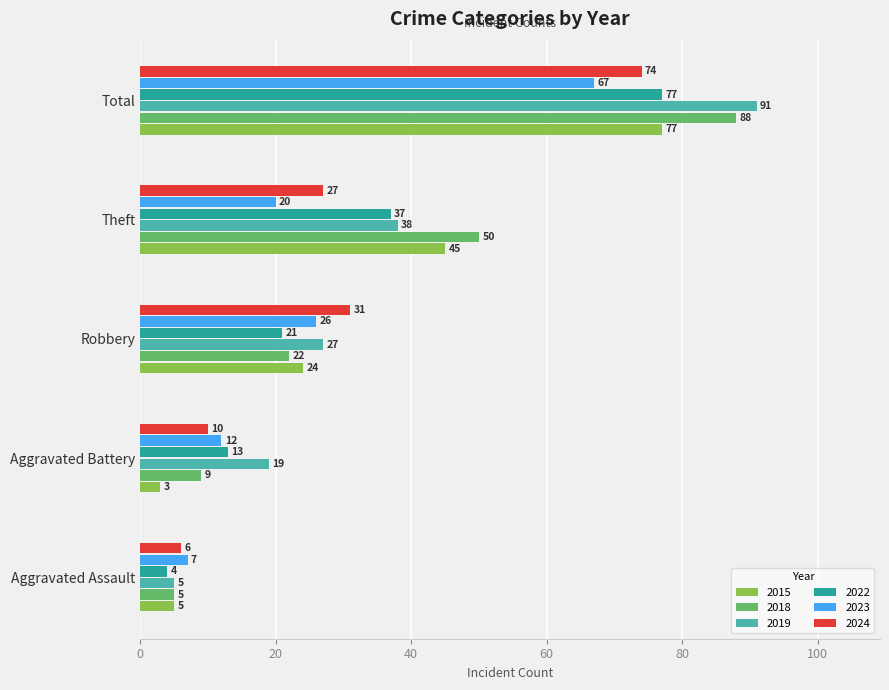

List the labels in order of 2022 value, smallest first.

Aggravated Assault, Aggravated Battery, Robbery, Theft, Total